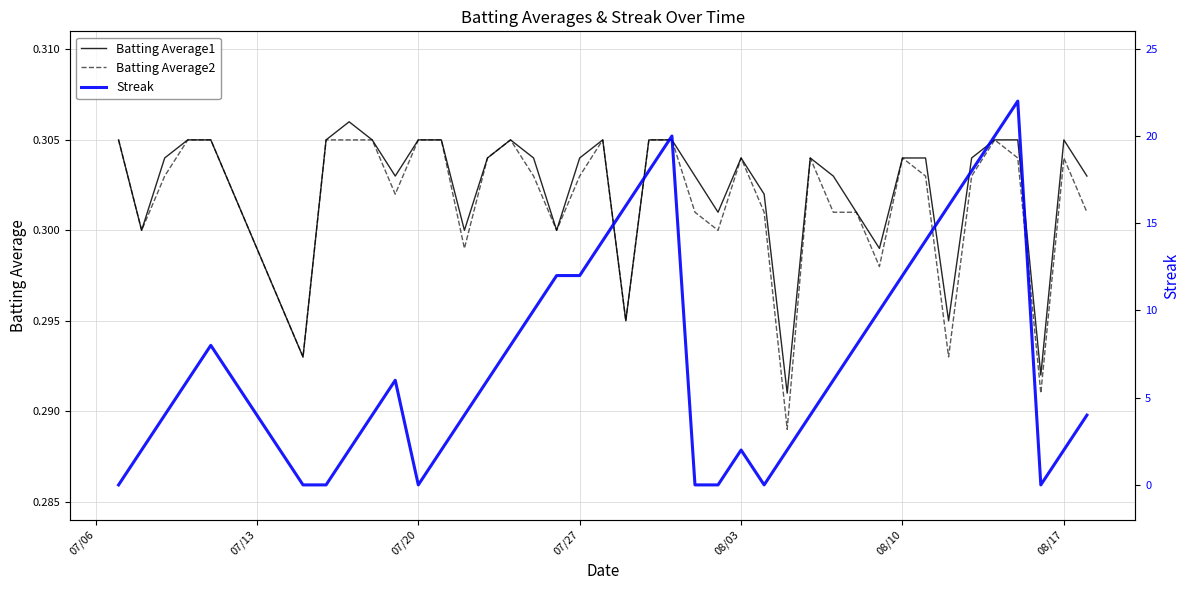

How many data points does each series have?

40